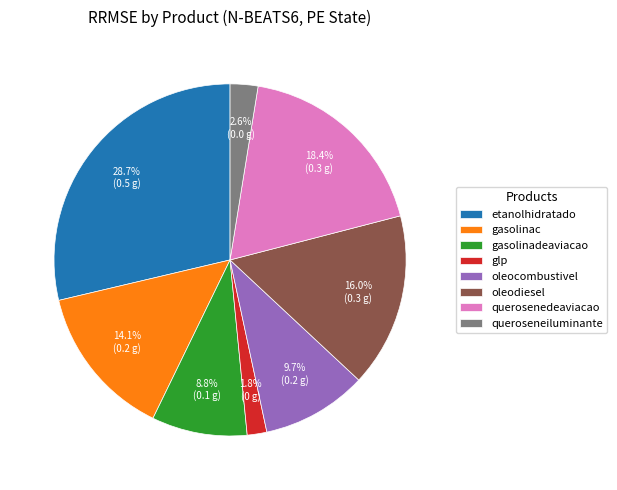

What percentage is the queroseneiluminante slice, to the nearest percent?

3%